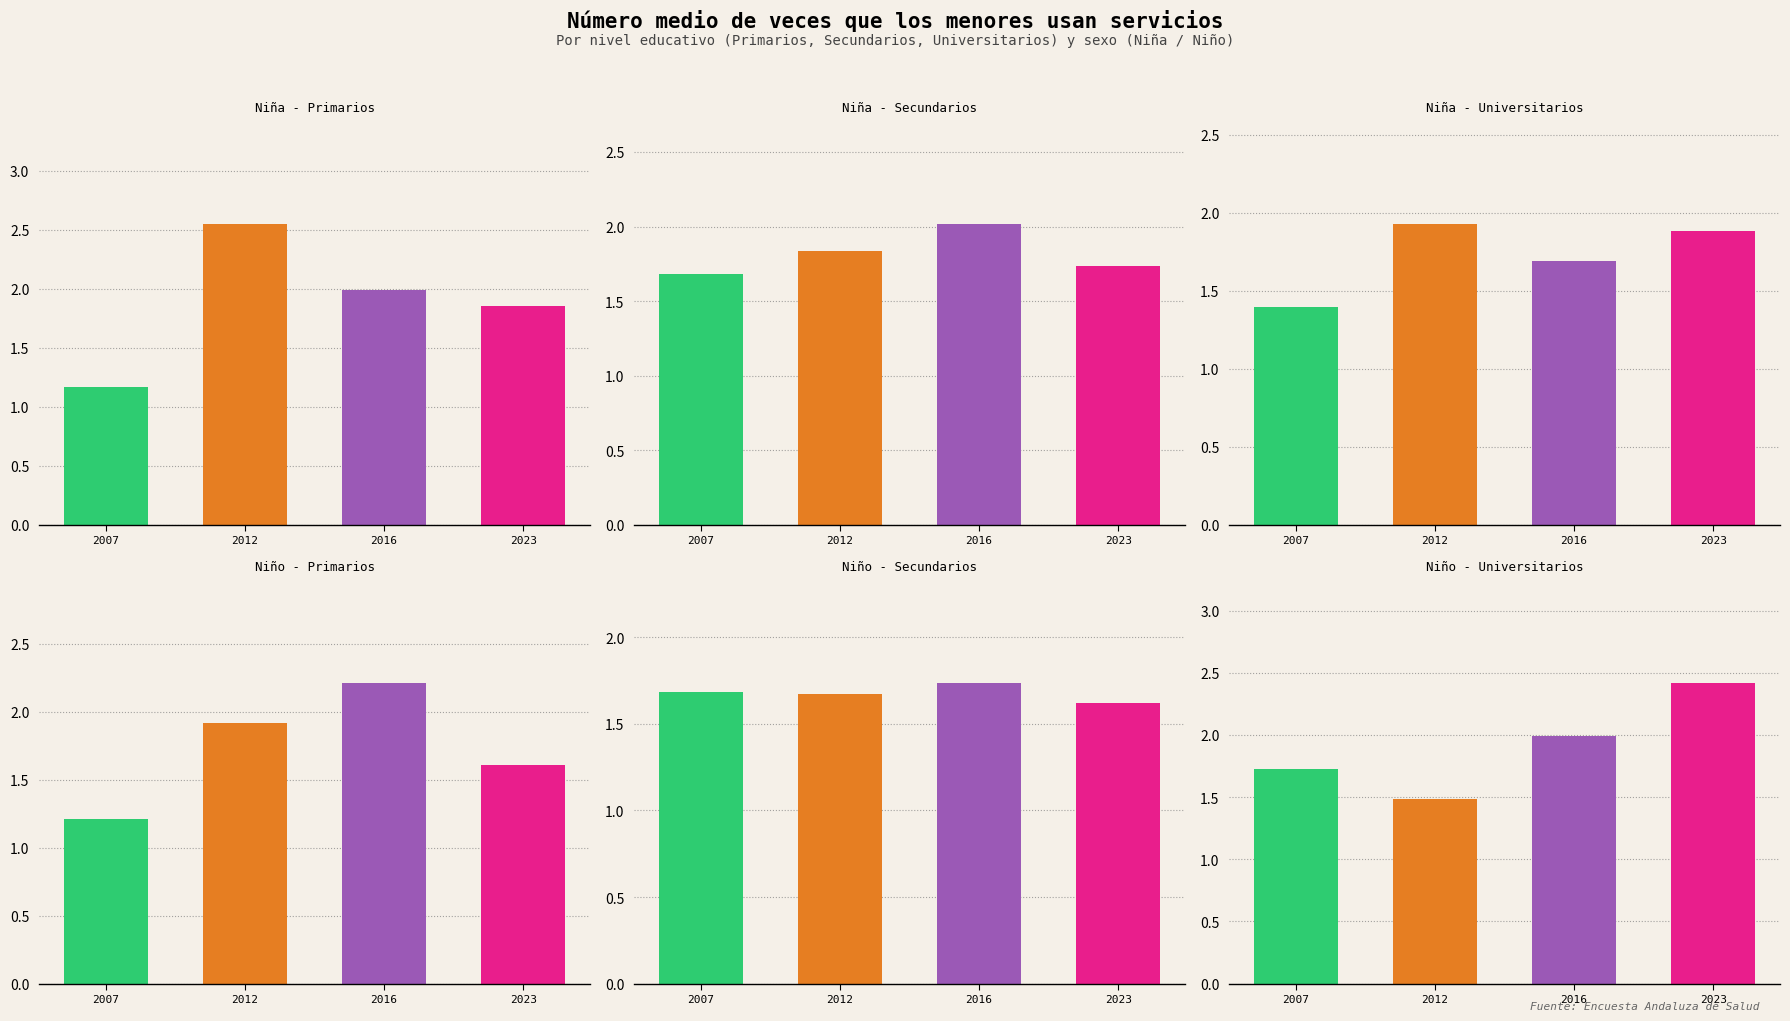

The value of Universitarios at 2023 is 1.9. True or false?

True